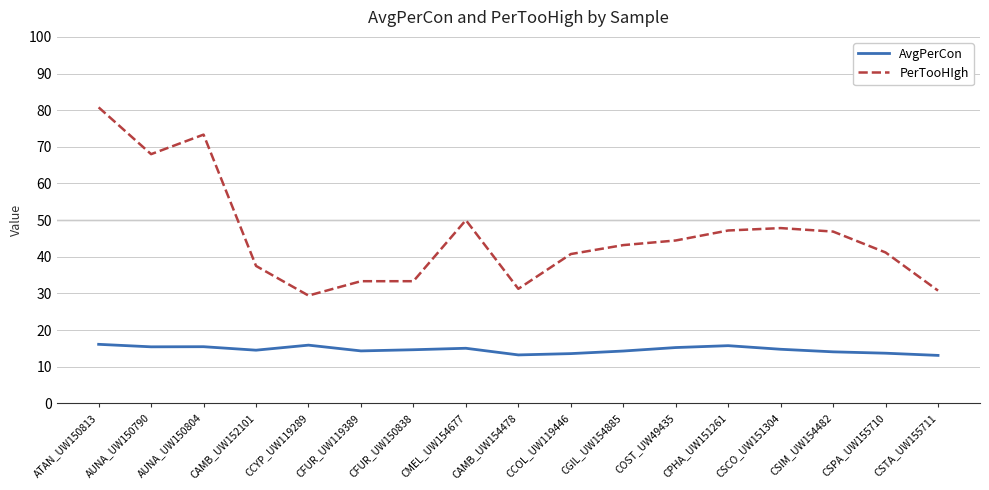

What is the difference between the maximum and minimum values in the AvgPerCon series?

3.0